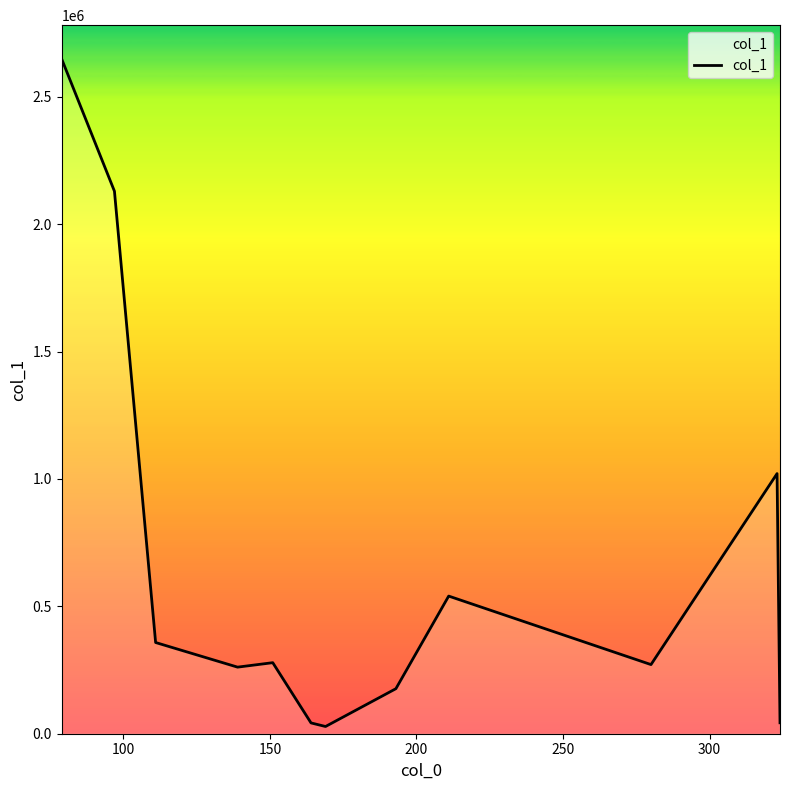

What is the greatest value displayed?

2648533.5